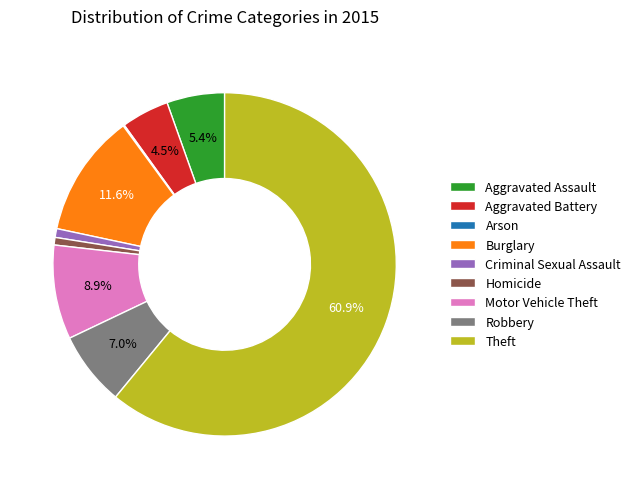

Combined, do Homicide and Burglary account for over 50%?

No